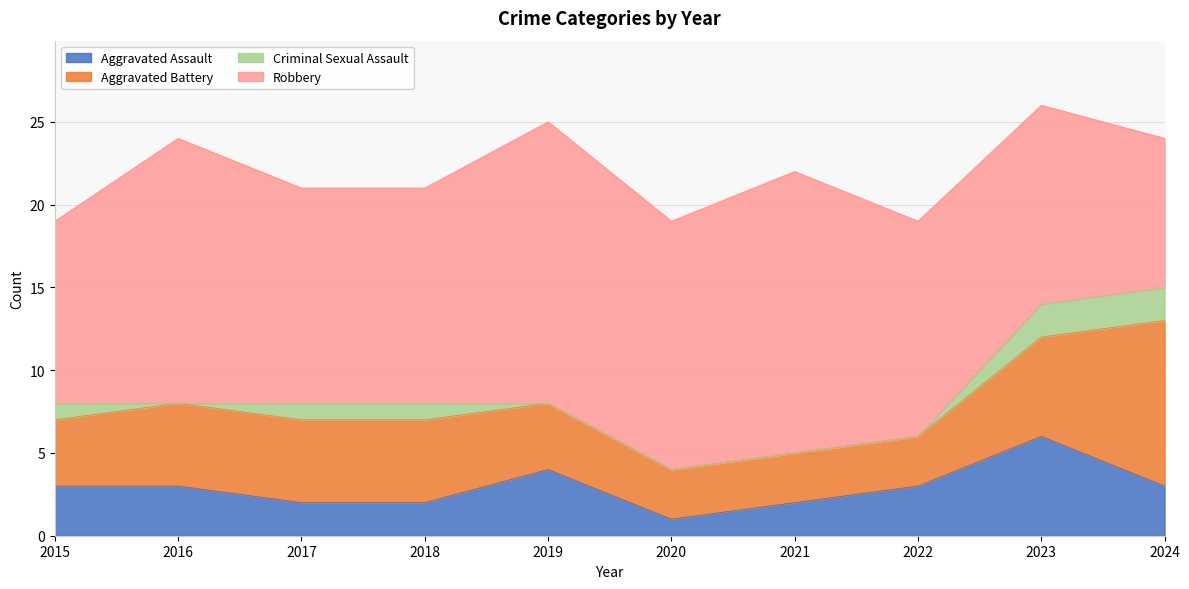

Reading left to right, what are all the values shown in this chart?

Aggravated Assault: 3	3	2	2	4	1	2	3	6	3
Aggravated Battery: 4	5	5	5	4	3	3	3	6	10
Criminal Sexual Assault: 1	0	1	1	0	0	0	0	2	2
Robbery: 11	16	13	13	17	15	17	13	12	9